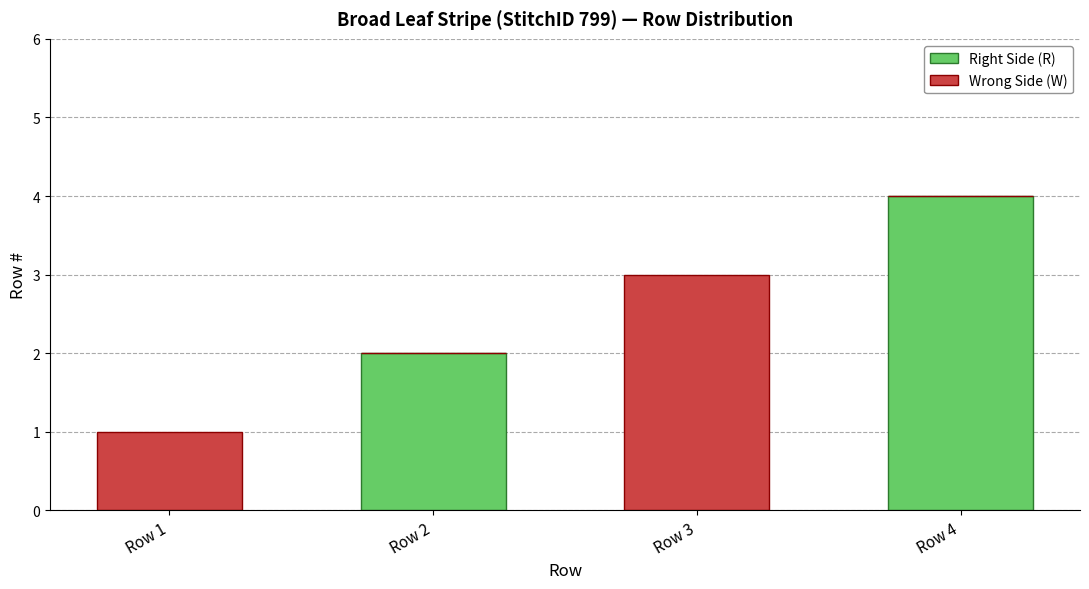

The Right Side (R) series shows 0 at Row 1. True or false?

True